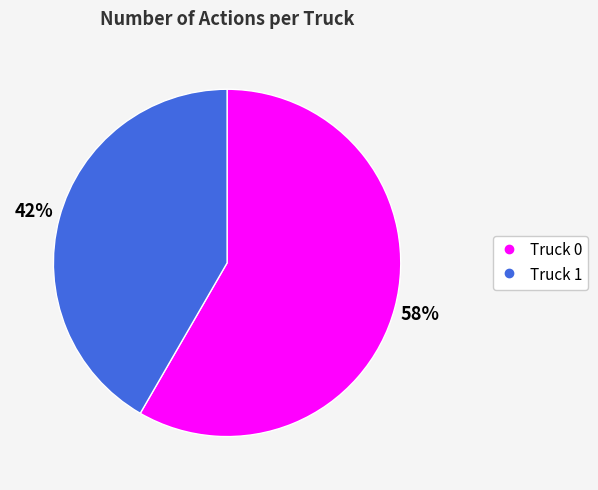

To the nearest percent, what is the average slice percentage?

50%